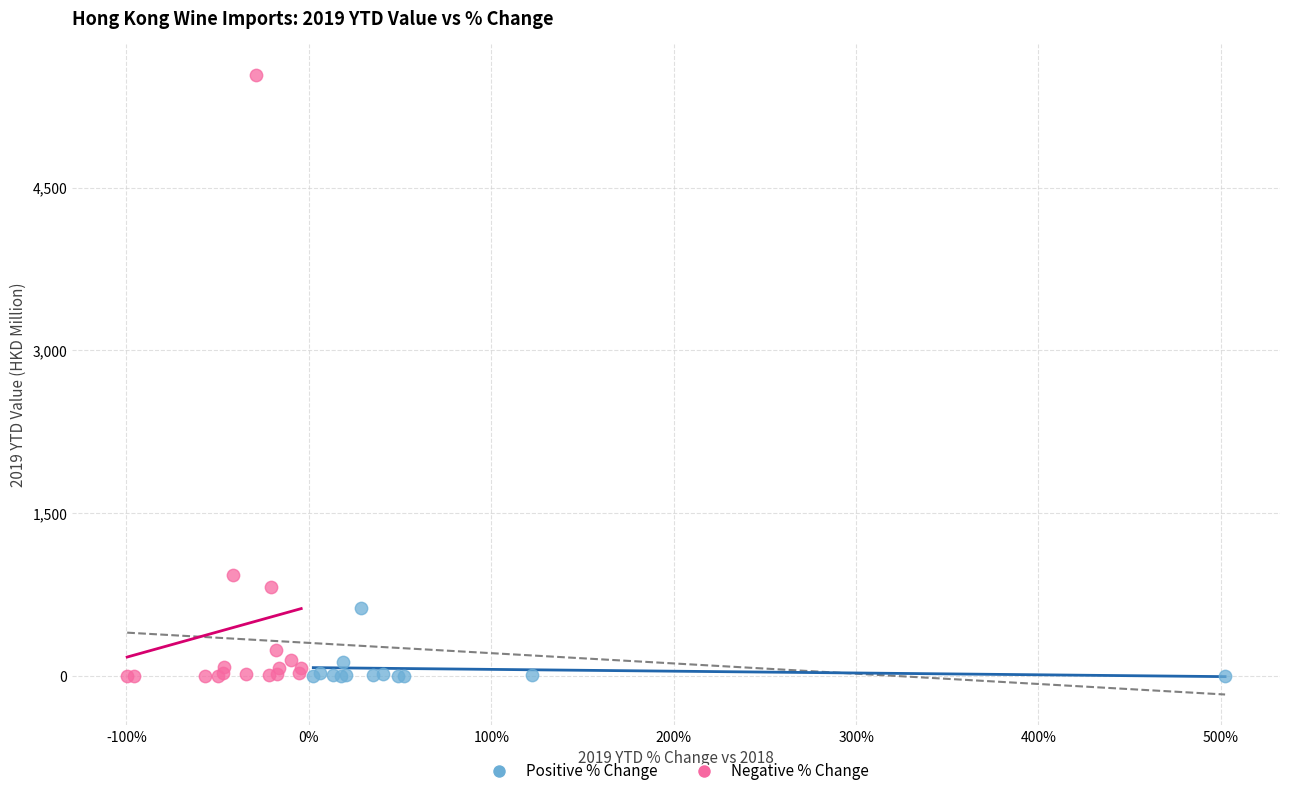

Which series has the widest spread of Y values?

Negative % Change